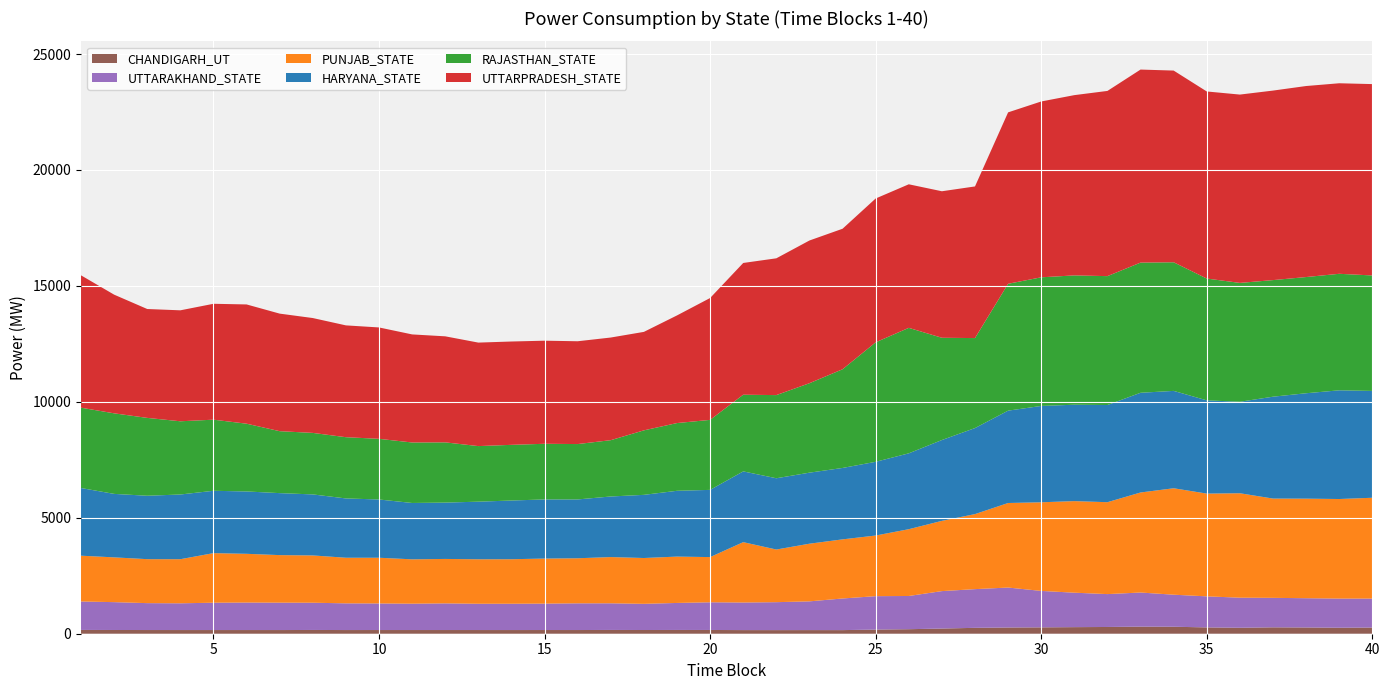

Reading left to right, transcribe all the data shown in this chart.

HARYANA_STATE: 2919.2	2737.5	2734.8	2790.7	2688.7	2689.3	2673.0	2631.7	2557.5	2512.6	2430.4	2429.8	2484.2	2531.8	2550.0	2537.3	2612.7	2724.0	2837.6	2898.3	3052.1	3073.5	3063.6	3079.7	3179.2	3272.0	3485.8	3710.4	3983.0	4155.2	4157.4	4191.4	4300.4	4199.0	4021.4	3945.6	4393.3	4546.0	4688.1	4607.8
PUNJAB_STATE: 1974.7	1931.0	1896.7	1901.9	2138.3	2101.5	2050.7	2039.3	1967.3	1971.2	1913.0	1916.3	1918.6	1920.1	1943.1	1943.4	1994.2	1975.9	1999.2	1949.2	2602.8	2270.5	2486.8	2549.5	2615.7	2880.3	3030.1	3236.1	3646.2	3822.6	3949.6	3963.8	4314.5	4590.6	4432.1	4504.1	4281.9	4293.6	4293.9	4348.2
RAJASTHAN_STATE: 3464.1	3474.6	3357.7	3157.9	3067.1	2922.4	2671.8	2652.9	2641.0	2616.0	2608.7	2597.8	2397.2	2401.3	2400.0	2388.0	2428.5	2781.8	2921.1	3019.5	3306.5	3586.7	3858.2	4256.8	5153.0	5411.9	4410.5	3880.9	5471.9	5547.4	5577.3	5558.1	5614.3	5547.3	5253.5	5126.0	5028.6	5011.8	5025.3	4980.2
UTTARAKHAND_STATE: 1227.1	1201.0	1159.8	1153.1	1179.0	1186.4	1181.4	1175.2	1151.0	1146.2	1136.2	1149.6	1133.3	1134.4	1139.2	1151.6	1149.1	1129.2	1165.0	1194.3	1189.9	1205.0	1238.9	1364.2	1441.0	1432.8	1614.1	1669.5	1723.4	1571.5	1485.7	1418.1	1470.9	1381.9	1339.0	1297.6	1271.2	1261.8	1257.2	1249.6
UTTARPRADESH_STATE: 5707.9	5118.3	4695.9	4785.3	4997.9	5143.5	5070.0	4953.6	4822.7	4803.8	4660.9	4573.4	4463.4	4456.5	4446.1	4434.1	4427.1	4247.0	4642.5	5255.7	5682.4	5899.5	6154.9	6059.7	6203.3	6191.4	6318.8	6540.2	7392.7	7583.7	7774.7	7987.9	8325.3	8267.9	8068.3	8122.5	8173.6	8238.6	8217.4	8252.8
CHANDIGARH_UT: 163.6	161.1	159.5	159.0	158.6	158.7	158.6	162.2	158.9	159.5	159.5	159.4	159.2	158.7	159.7	159.4	163.1	160.2	162.5	161.8	156.6	155.9	156.9	155.9	178.6	194.9	223.8	253.9	268.4	274.8	283.9	291.0	306.1	301.3	272.6	256.8	276.2	269.8	258.6	266.1